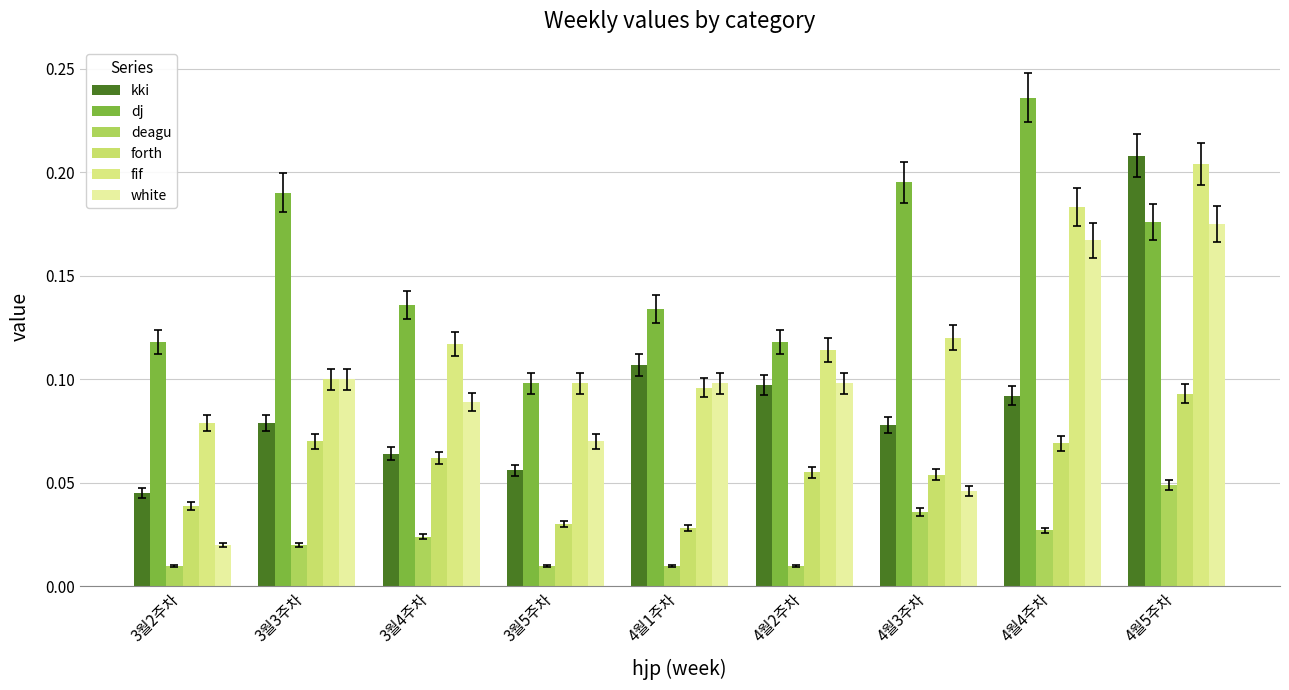

Between 4월2주차 and 4월3주차, which series saw the biggest shift?

dj